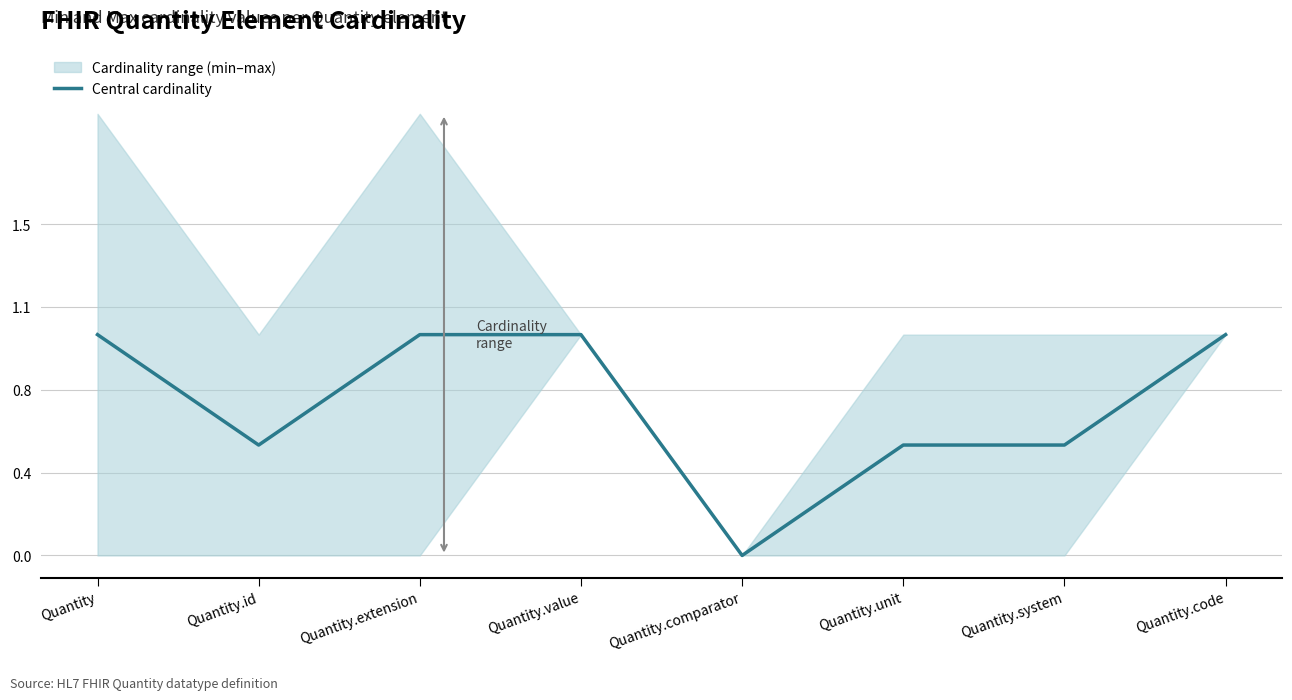

Rank the categories by value from highest to lowest.

Quantity, Quantity.extension, Quantity.value, Quantity.code, Quantity.id, Quantity.unit, Quantity.system, Quantity.comparator